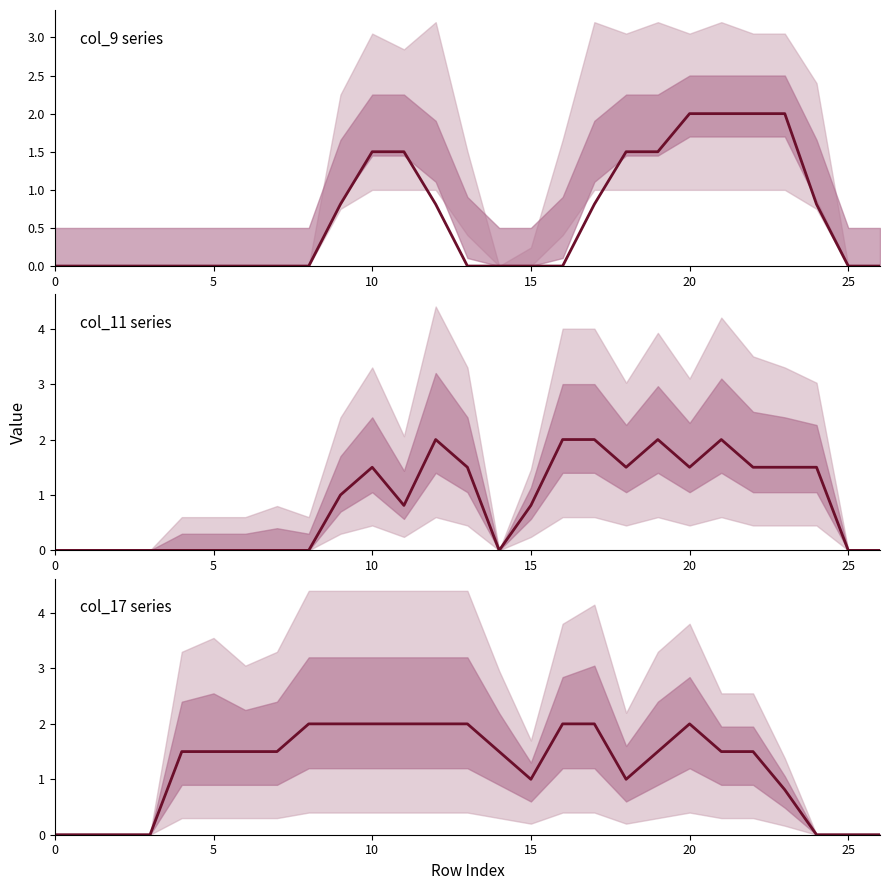

At which category does central (col_11) reach its first local peak?

10